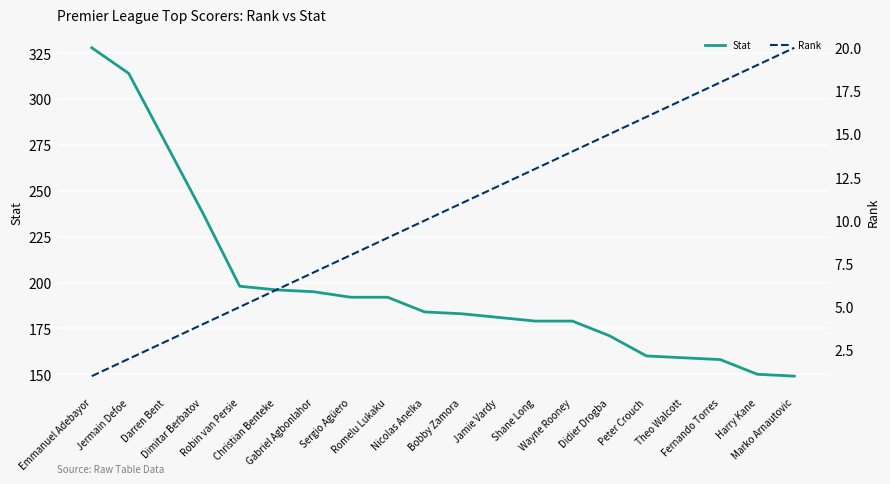

True or false: Rank has more than 2 interior local peaks.

False